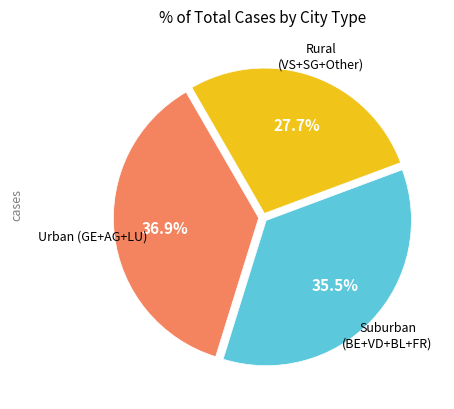

Does any single category account for the majority?

No